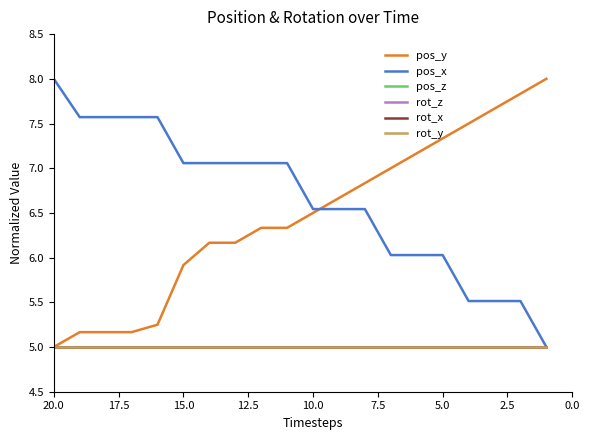

Reading right to left, list all the values displayed in this chart.

pos_y: 8.0	7.8	7.7	7.5	7.3	7.2	7.0	6.8	6.7	6.5	6.3	6.3	6.2	6.2	5.9	5.2	5.2	5.2	5.2	5.0
pos_x: 5.0	5.5	5.5	5.5	6.0	6.0	6.0	6.5	6.5	6.5	7.1	7.1	7.1	7.1	7.1	7.6	7.6	7.6	7.6	8.0
pos_z: 5.0	5.0	5.0	5.0	5.0	5.0	5.0	5.0	5.0	5.0	5.0	5.0	5.0	5.0	5.0	5.0	5.0	5.0	5.0	5.0
rot_z: 5.0	5.0	5.0	5.0	5.0	5.0	5.0	5.0	5.0	5.0	5.0	5.0	5.0	5.0	5.0	5.0	5.0	5.0	5.0	5.0
rot_x: 5.0	5.0	5.0	5.0	5.0	5.0	5.0	5.0	5.0	5.0	5.0	5.0	5.0	5.0	5.0	5.0	5.0	5.0	5.0	5.0
rot_y: 5.0	5.0	5.0	5.0	5.0	5.0	5.0	5.0	5.0	5.0	5.0	5.0	5.0	5.0	5.0	5.0	5.0	5.0	5.0	5.0